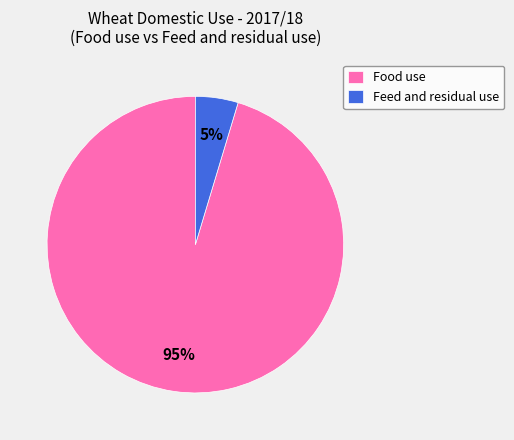

How many slices are in this pie chart?

2